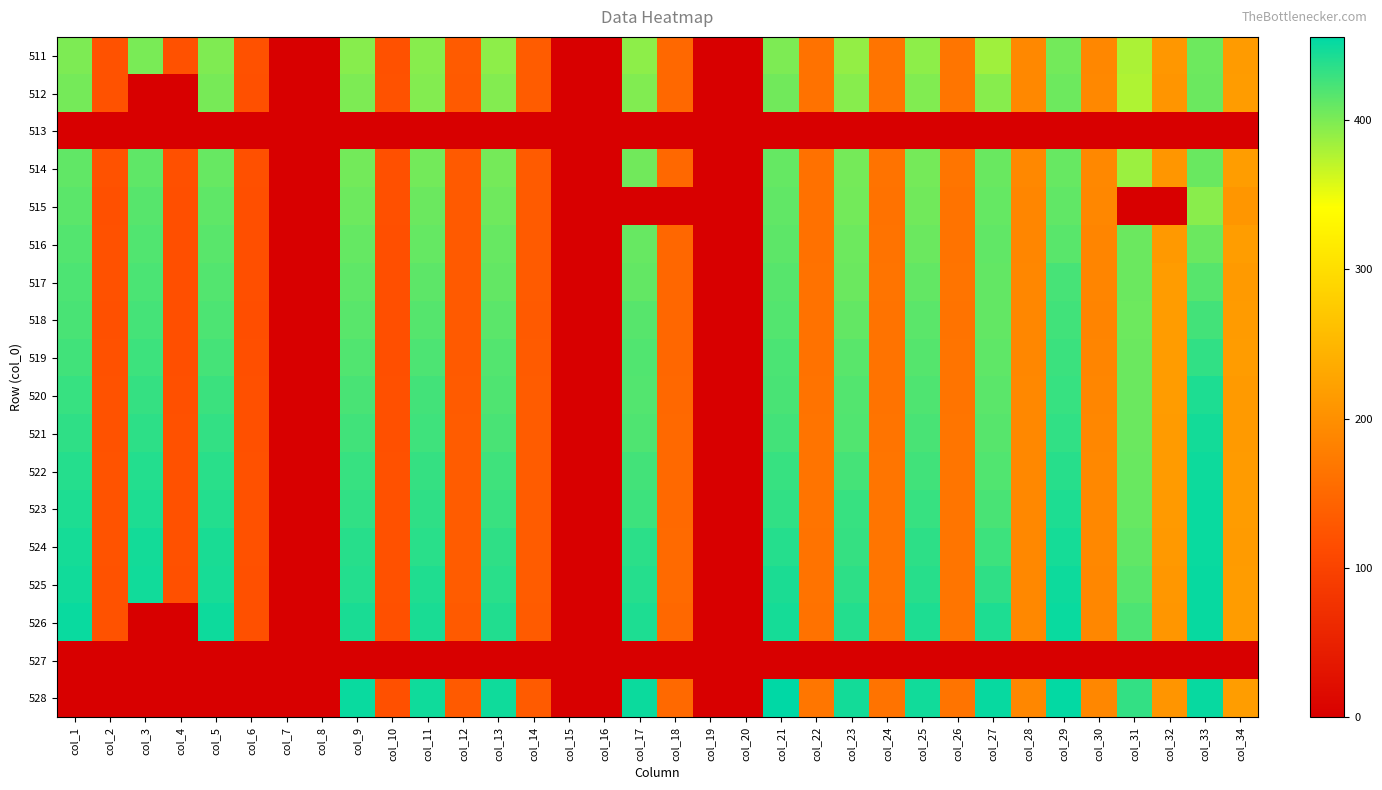

What is the greatest value displayed?

455.6